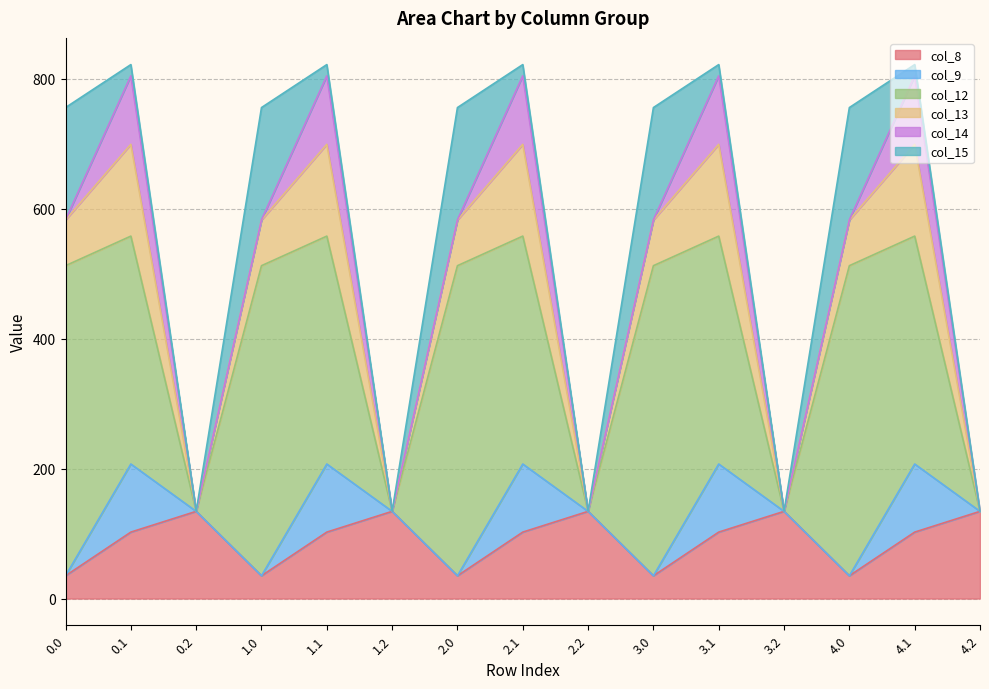

True or false: col_14 has a value of 0.3 at 3.0.

True